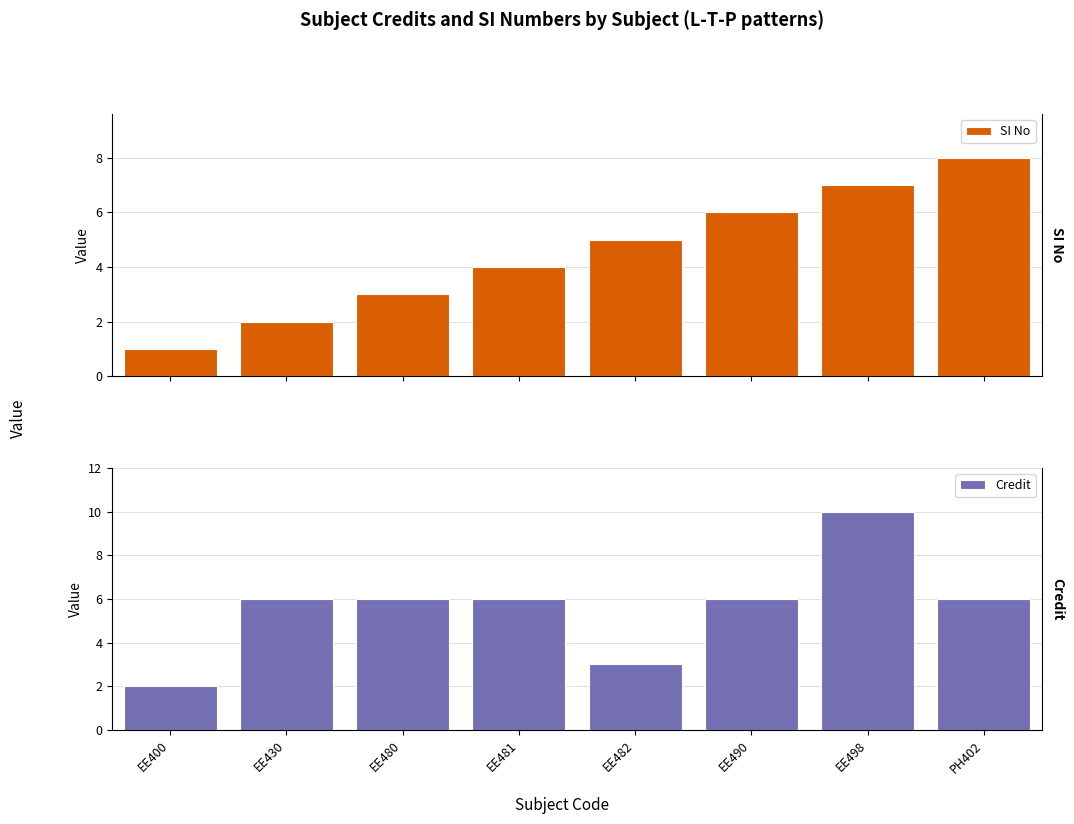

Which label corresponds to the largest value in the chart?

EE498